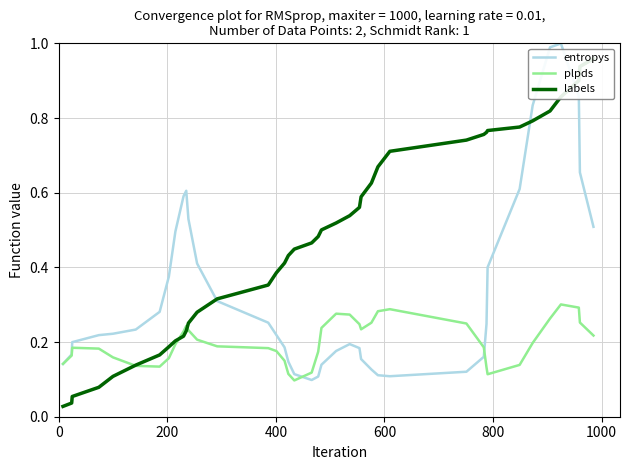

Reading left to right, list all the values displayed in this chart.

entropys: 0.1	0.2	0.2	0.2	0.2	0.2	0.3	0.4	0.5	0.6	0.6	0.5	0.4	0.3	0.3	0.2	0.2	0.1	0.1	0.1	0.1	0.1	0.2	0.2	0.2	0.2	0.1	0.1	0.1	0.1	0.2	0.2	0.4	0.6	0.8	1.0	1.0	0.9	0.7	0.5
plpds: 0.1	0.2	0.2	0.2	0.2	0.1	0.1	0.2	0.2	0.2	0.2	0.2	0.2	0.2	0.2	0.2	0.1	0.1	0.1	0.1	0.2	0.2	0.3	0.3	0.2	0.2	0.3	0.3	0.3	0.2	0.2	0.1	0.1	0.1	0.2	0.3	0.3	0.3	0.3	0.2
labels: 0.0	0.0	0.1	0.1	0.1	0.1	0.2	0.2	0.2	0.2	0.2	0.3	0.3	0.3	0.4	0.4	0.4	0.4	0.4	0.5	0.5	0.5	0.5	0.5	0.6	0.6	0.6	0.7	0.7	0.7	0.8	0.8	0.8	0.8	0.8	0.8	0.9	0.9	0.9	1.0